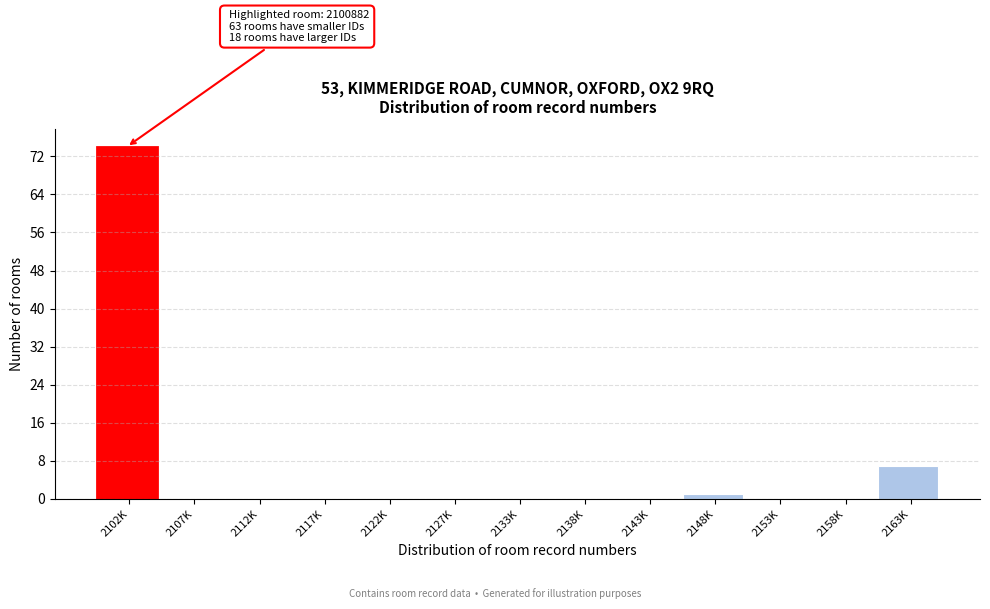

Reading left to right, what are all the values shown in this chart?

2102K=74	2107K=0	2112K=0	2117K=0	2122K=0	2127K=0	2133K=0	2138K=0	2143K=0	2148K=1	2153K=0	2158K=0	2163K=7